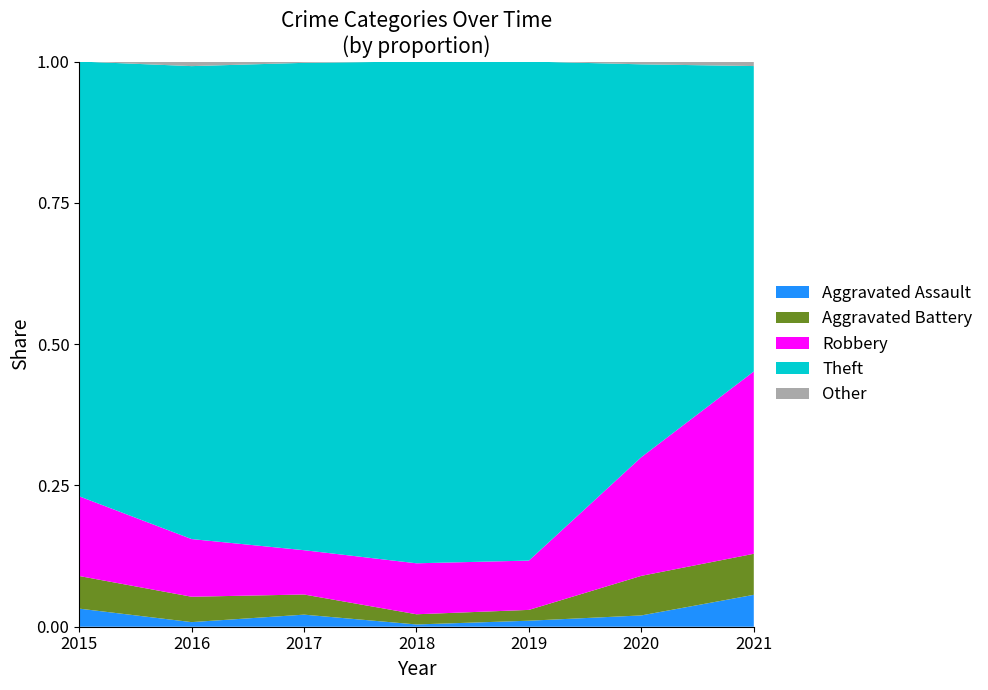

At which label does Aggravated Assault reach its peak?

2021